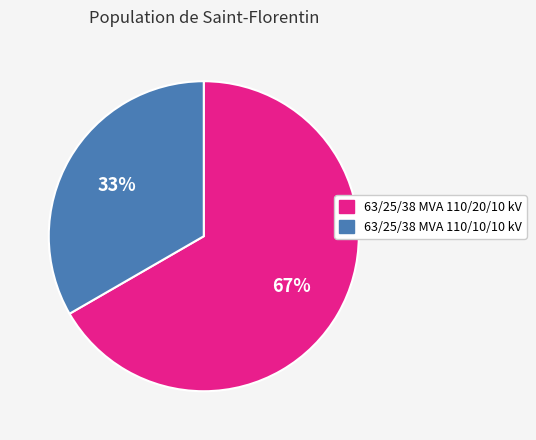

To the nearest percent, what is the combined percentage of 63/25/38 MVA 110/20/10 kV and 63/25/38 MVA 110/10/10 kV?

100%